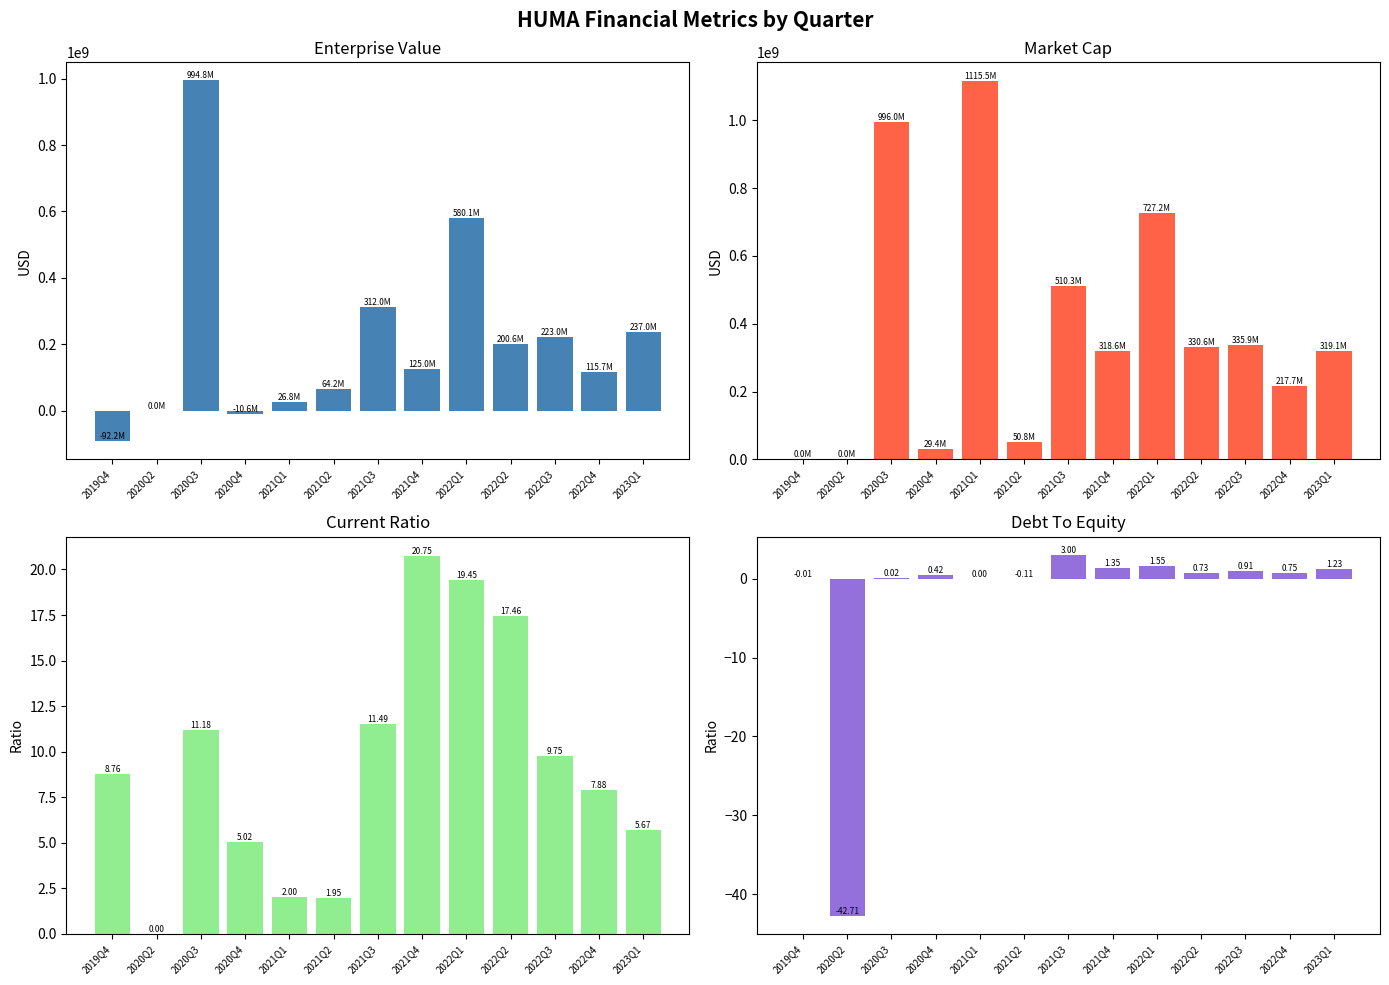

The value of CurrentRatio at 2021Q3 is 11.5. True or false?

True